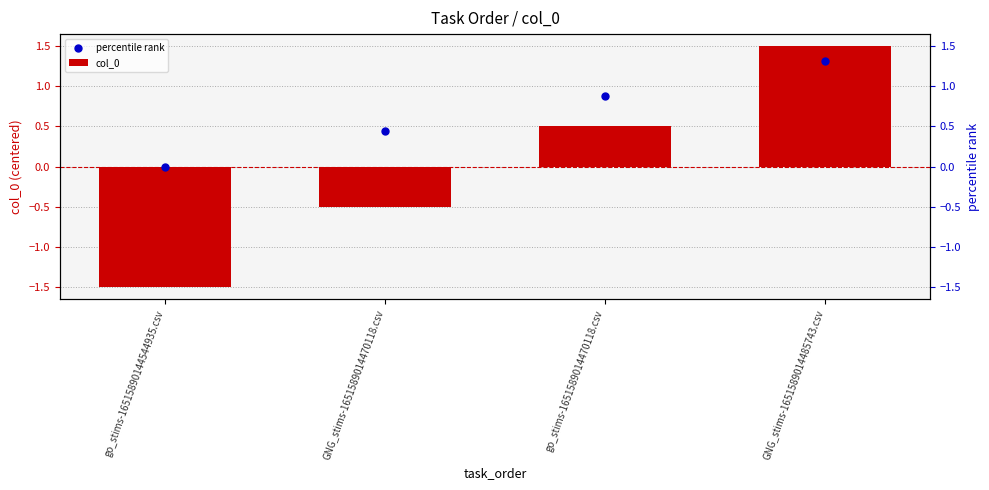

Which series reaches the maximum Y coordinate?

col_0